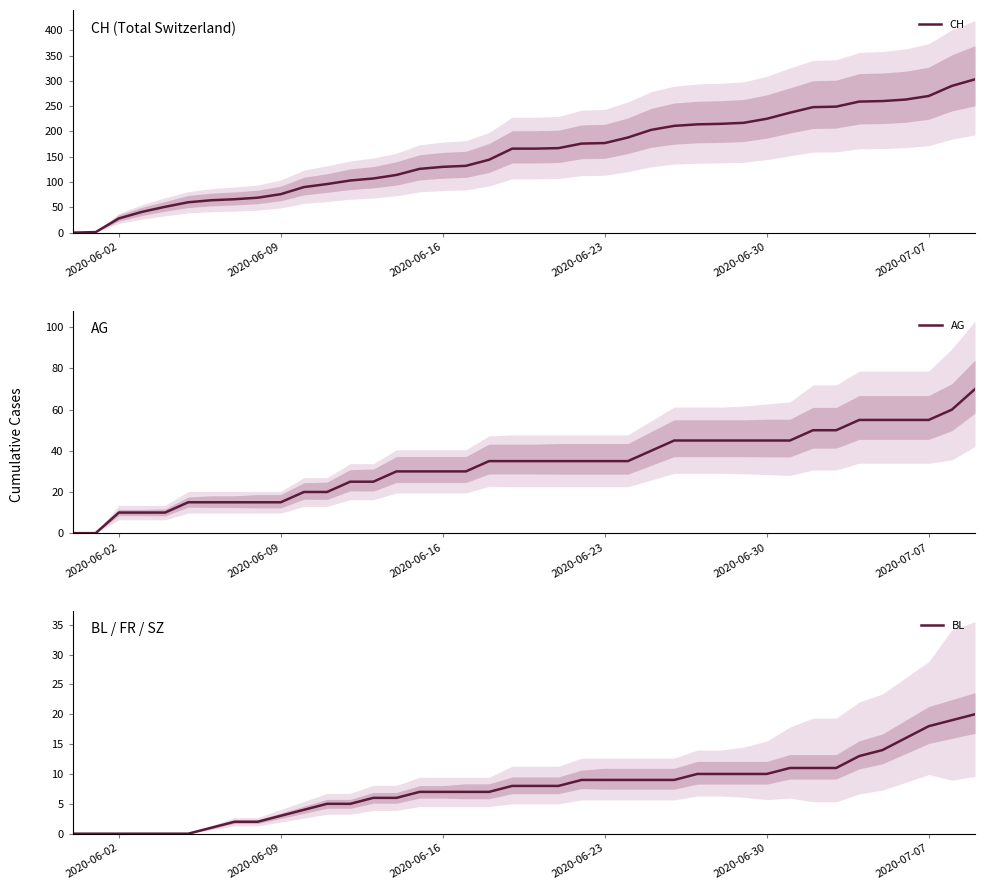

List the series in order of their peak value, highest first.

CH, AG, BL